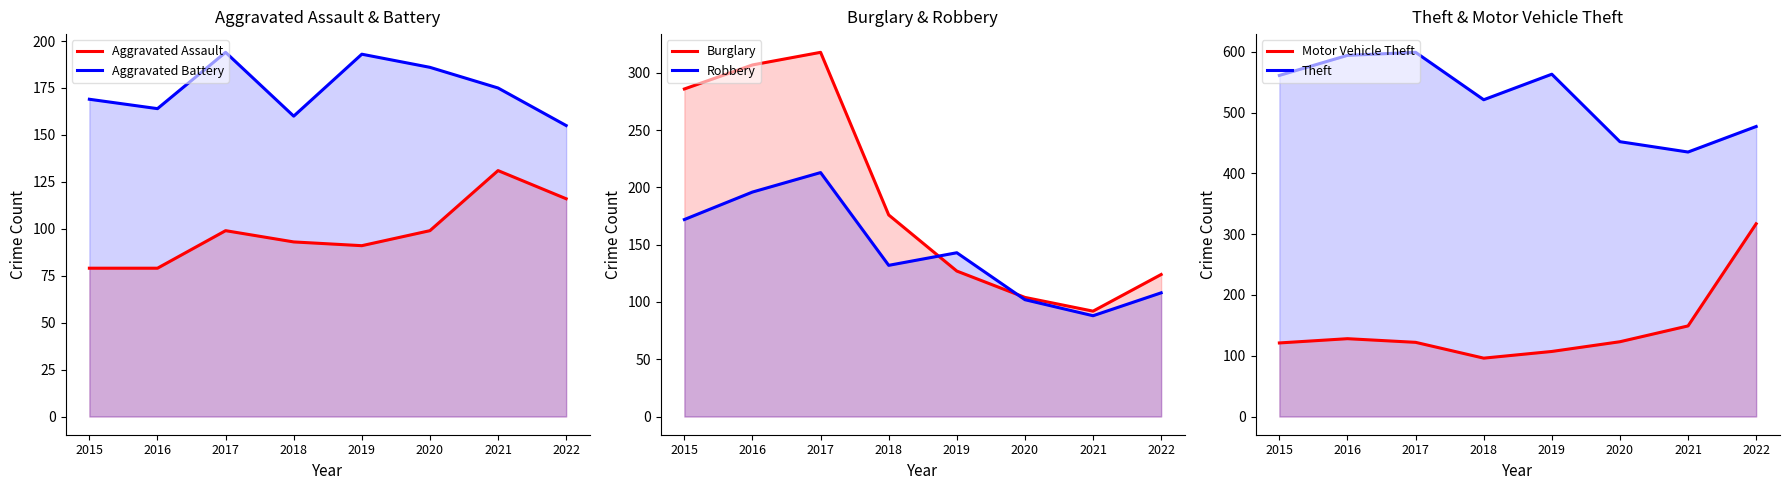

What is the approximate value of Theft at 2016, to the nearest 50?

600